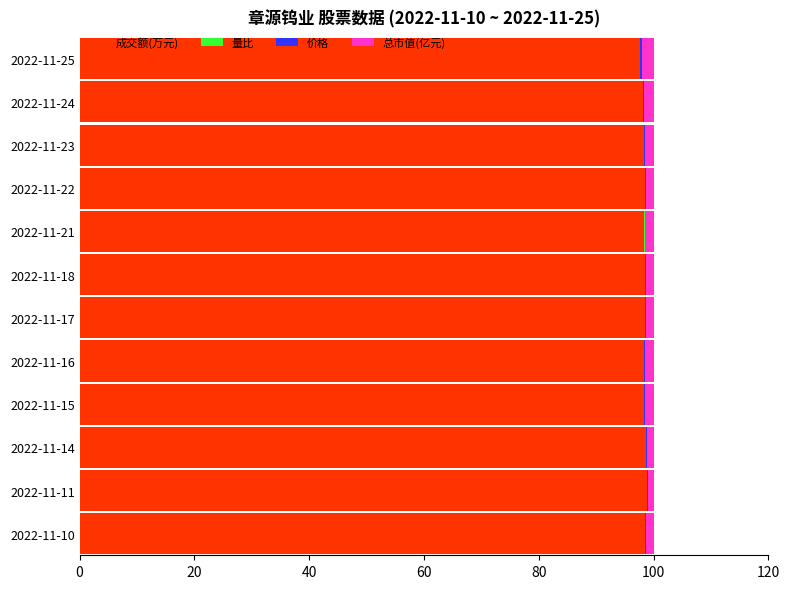

The value of 成交额(万元) at 2022-11-16 is 66.9. True or false?

False